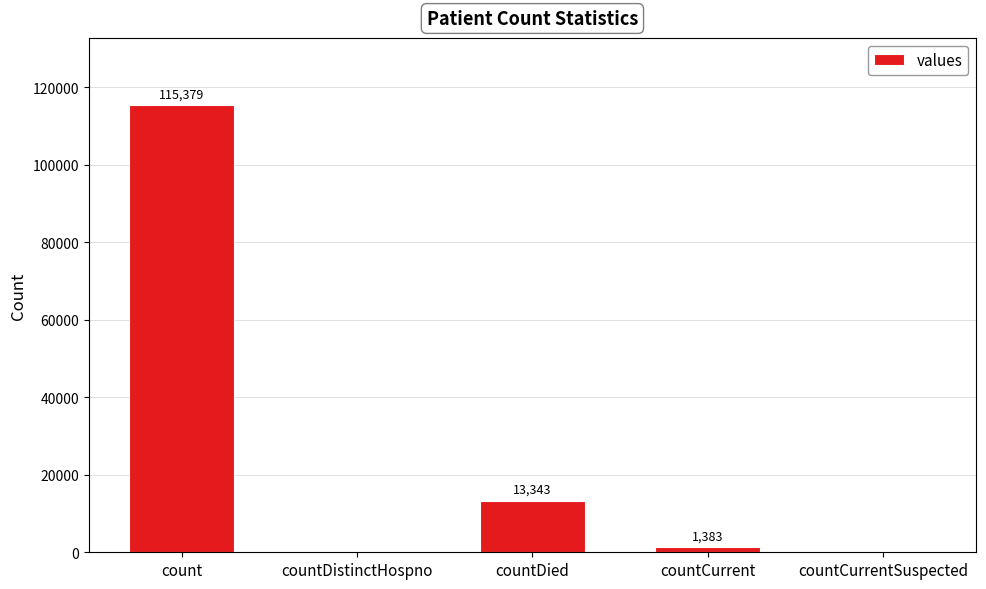

Count the number of categories in the chart.

5